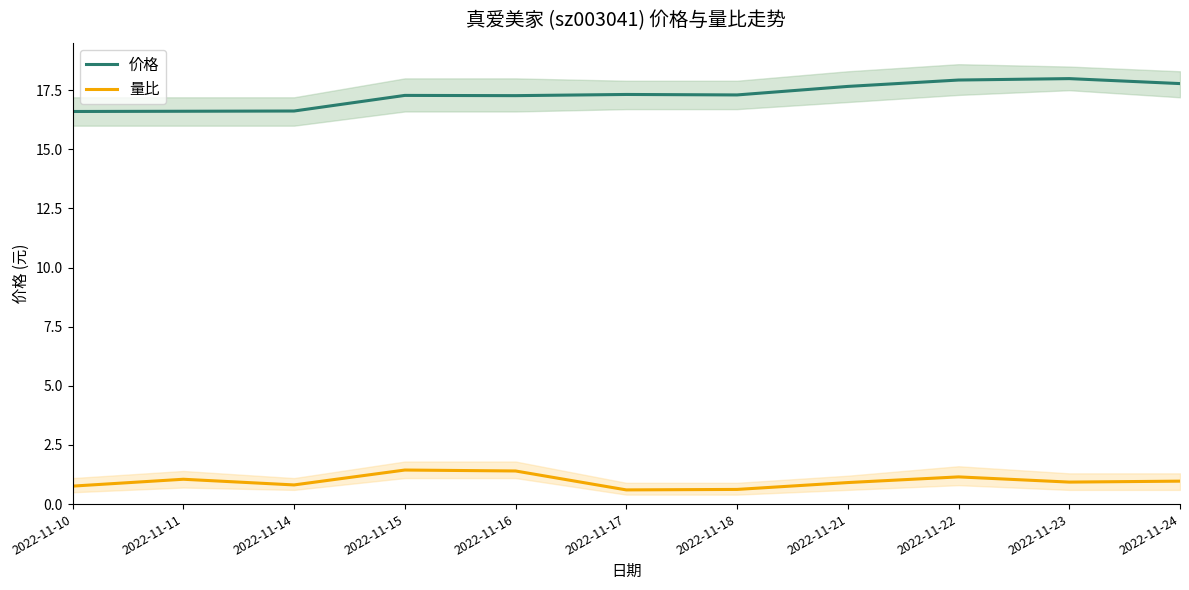

True or false: 价格 and 量比 intersect in this chart.

False